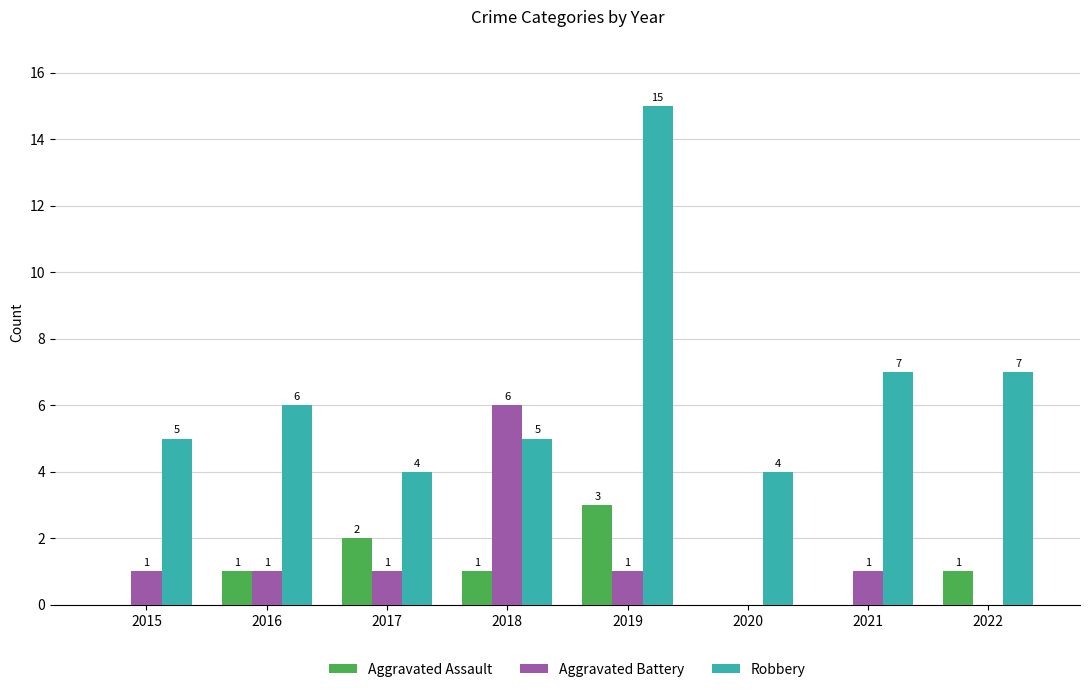

What are all the series names shown in the legend?

Aggravated Assault, Aggravated Battery, Robbery